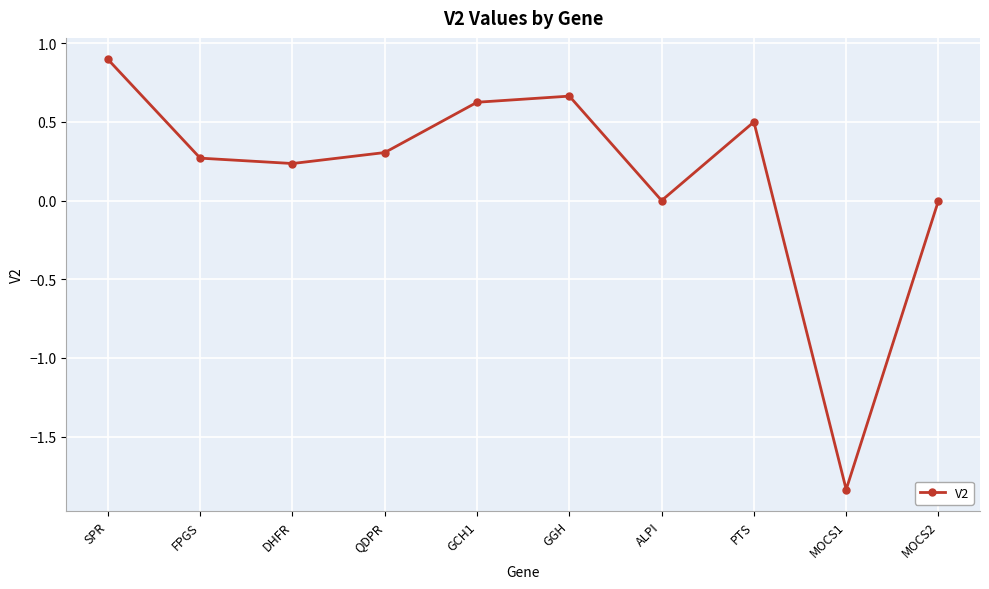

What position from the left is QDPR?

4